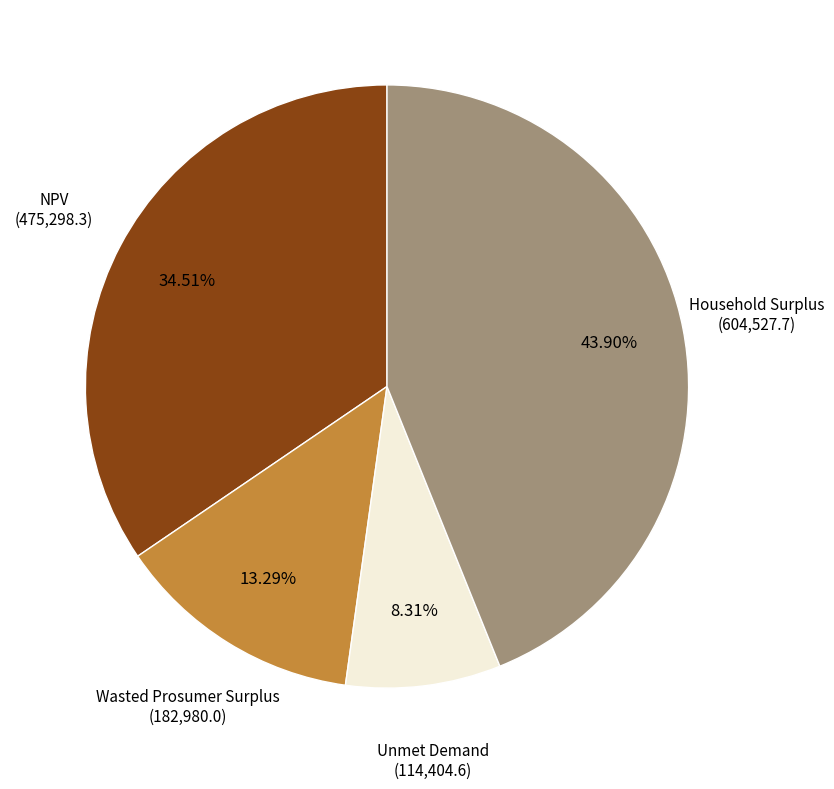

Rank the categories by value from lowest to highest.

Unmet Demand, Wasted Prosumer Surplus, NPV, Household Surplus